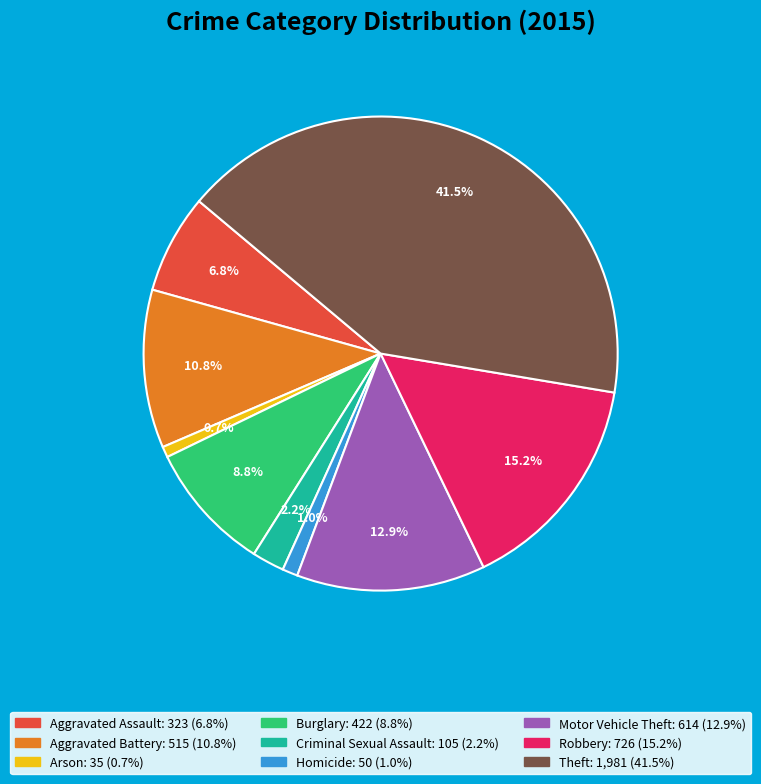

Is there any slice that represents more than half of the pie?

No